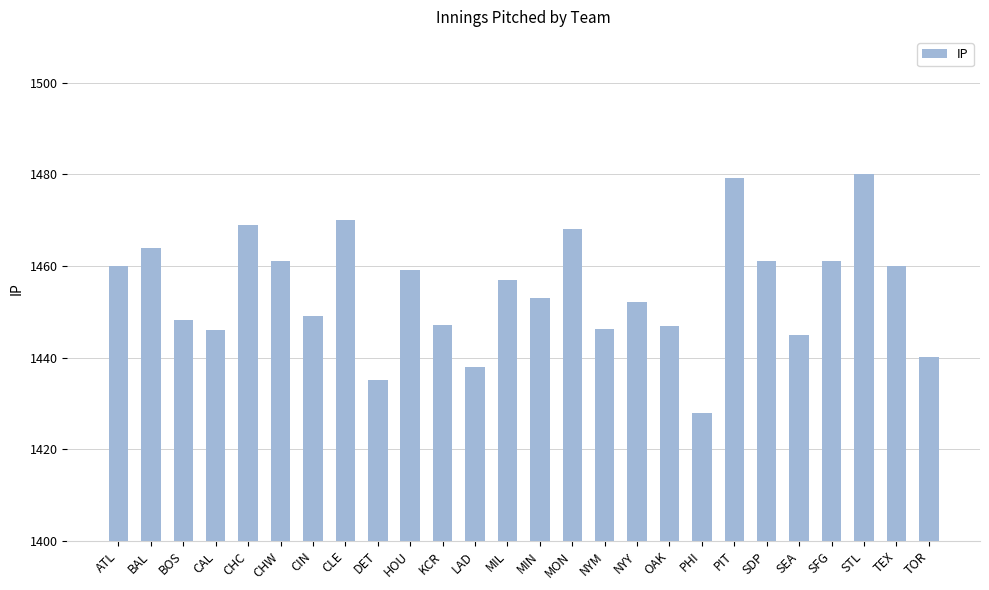

The value at LAD is 1438.0. True or false?

True